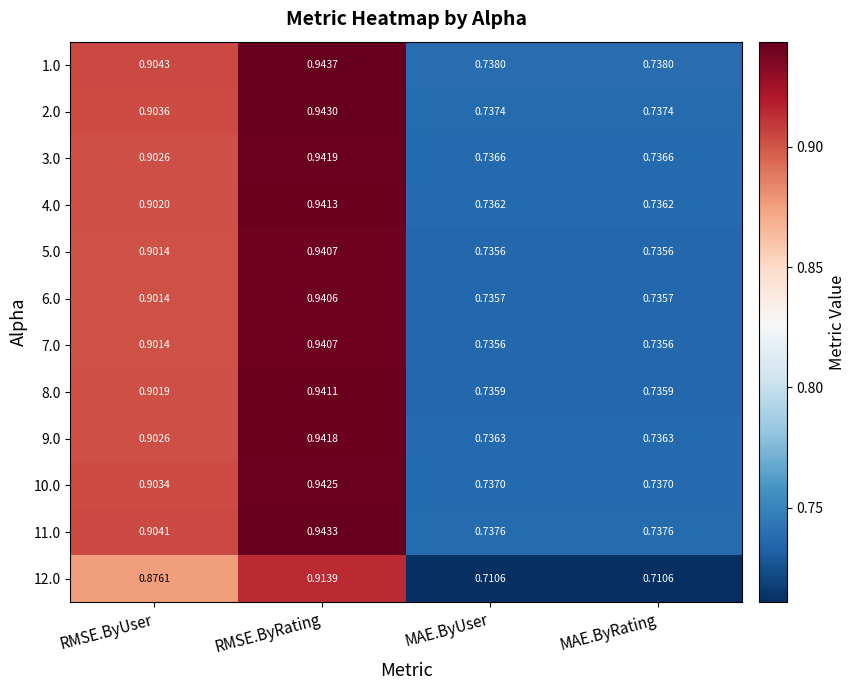

Which series changed the most between RMSE.ByUser and MAE.ByUser?

11.0